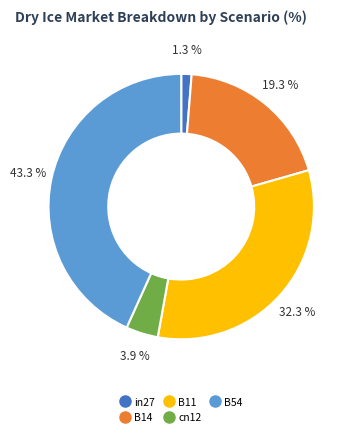

True or false: B54 accounts for 36% of the total.

False